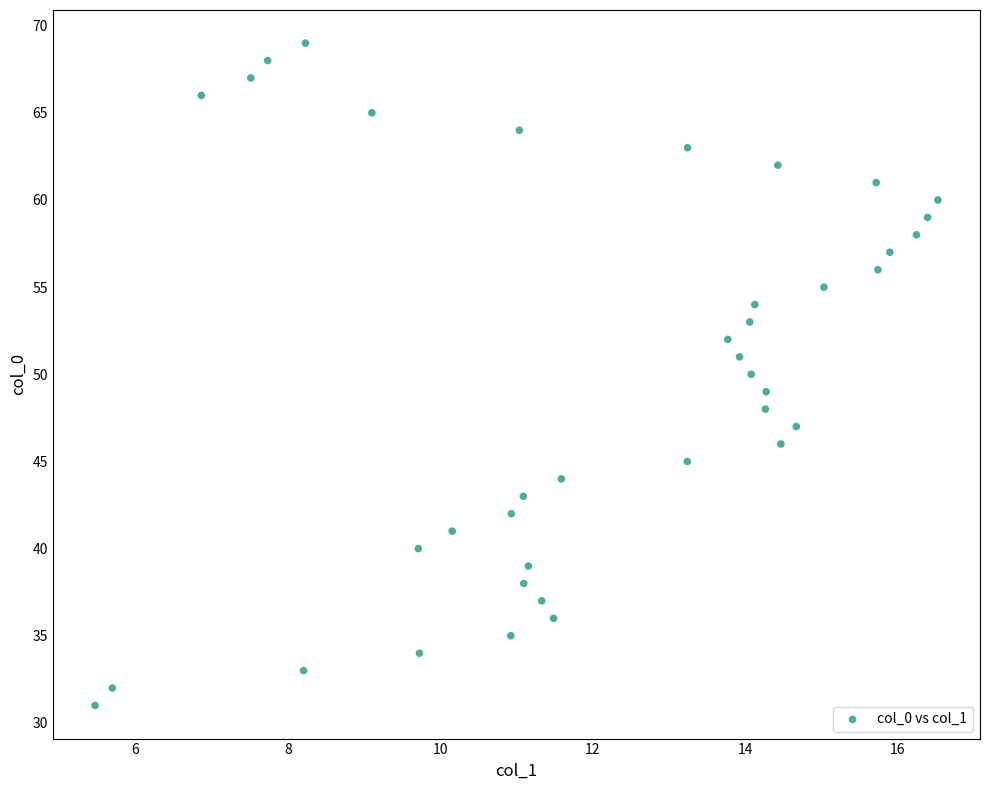

What is the range of Y values (max minus min)?

38